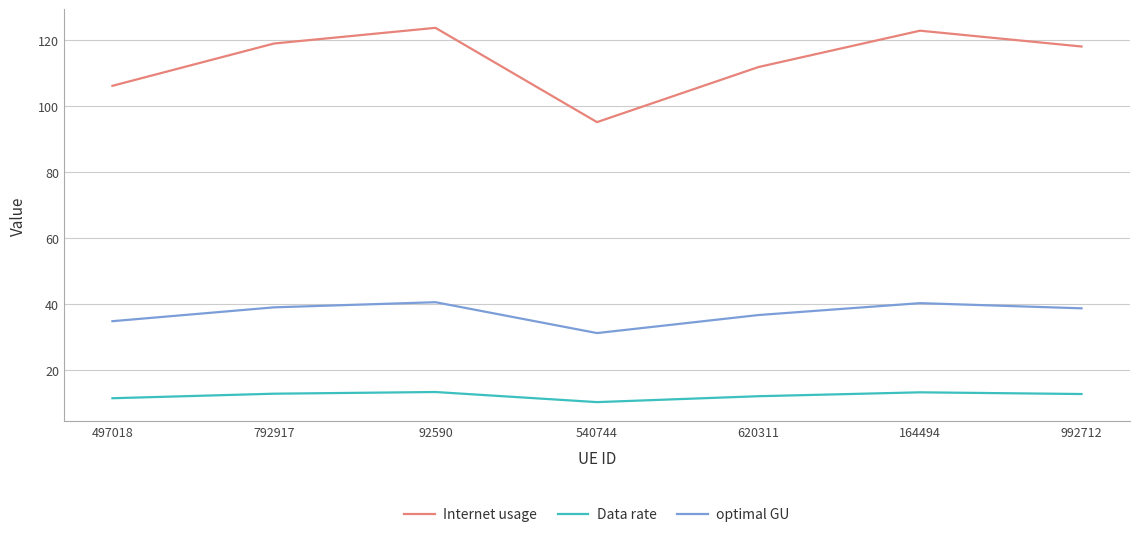

Is it true that Internet usage equals 171.6 at 792917?

False